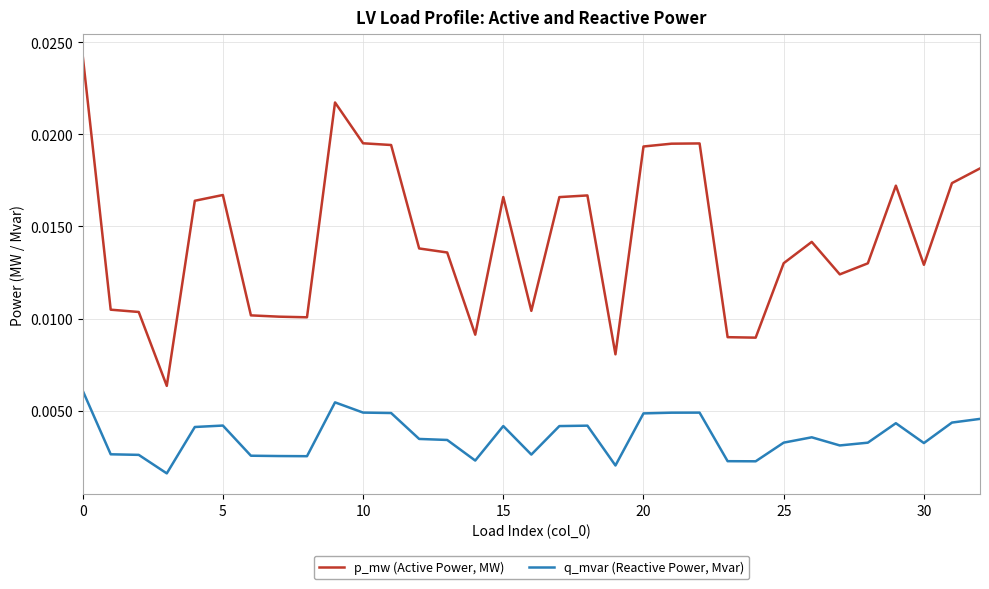

True or false: q_mvar (Reactive Power, Mvar) and p_mw (Active Power, MW) cross at least once.

False